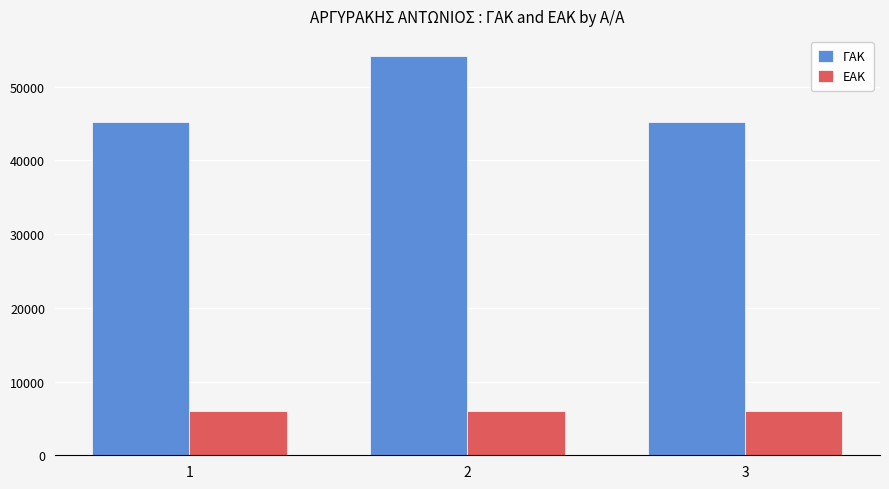

What is the total value across all series at 2?

60219